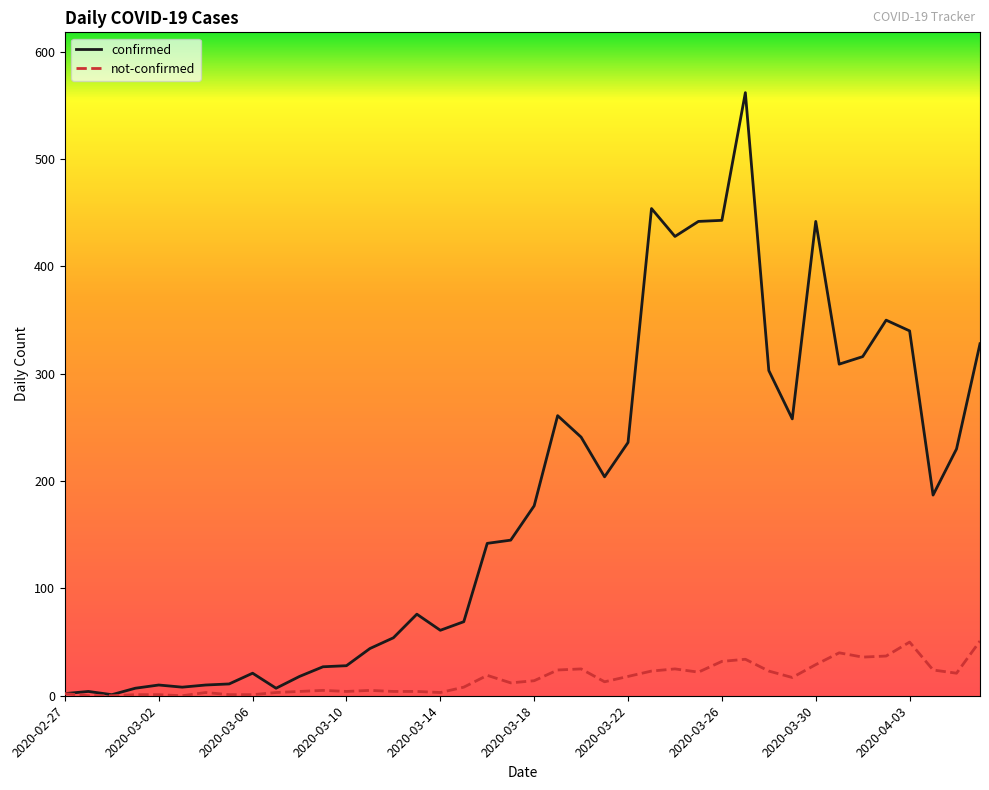

Which series has the largest range (max minus min)?

confirmed